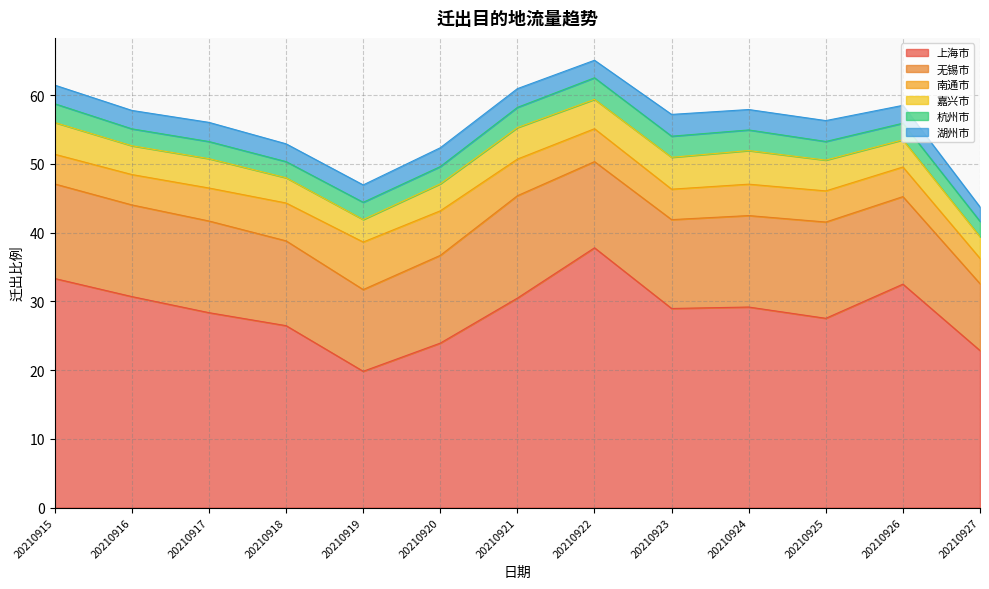

At which label does 上海市 first exceed 28?

20210915